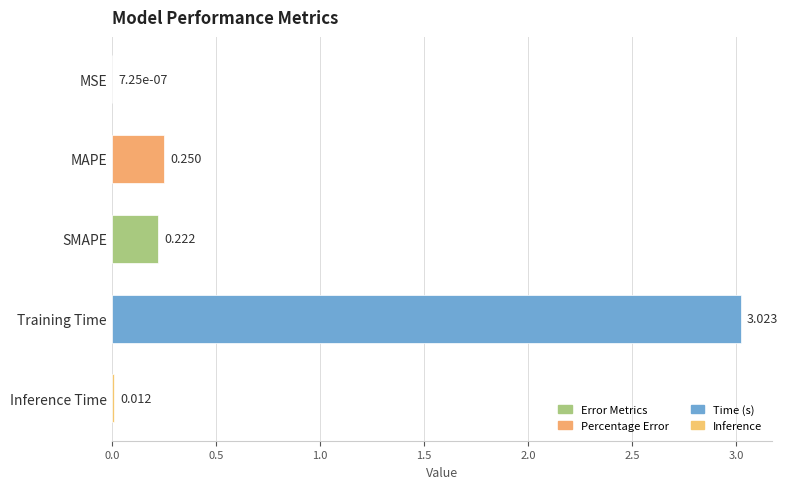

Which has a higher value, MSE or Inference Time?

Inference Time